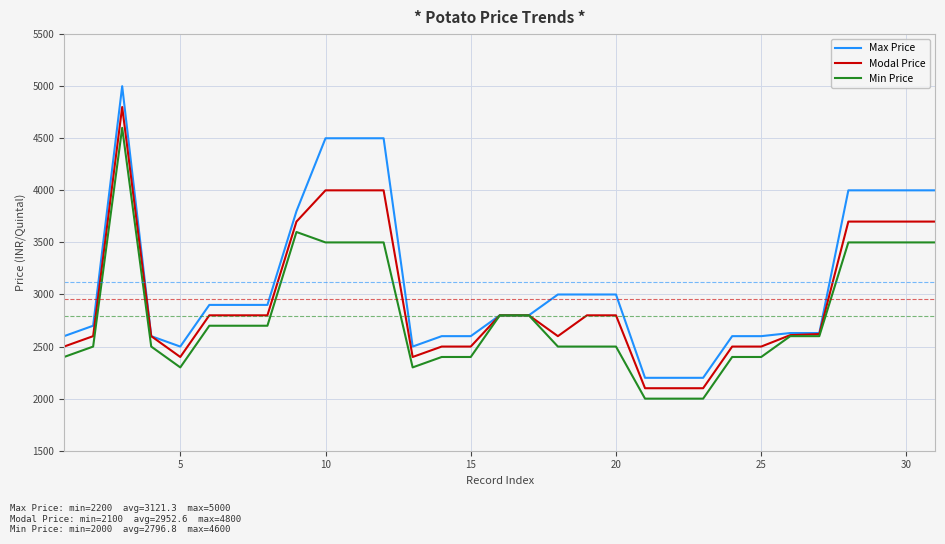

Which series has the widest spread of values?

Max Price